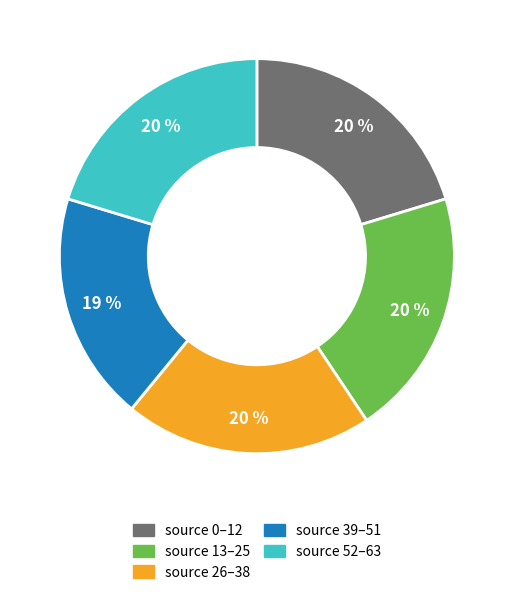

To the nearest percent, what is the average slice percentage?

20%